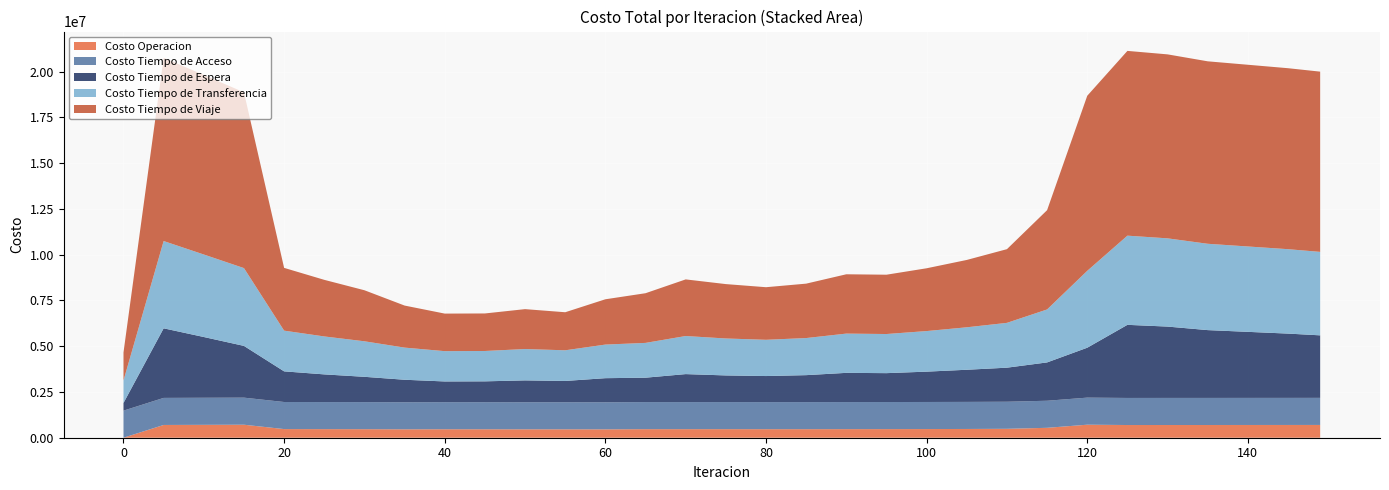

Reading left to right, transcribe all the data shown in this chart.

Costo Operacion: 0=0.0	5=696425.2	10=703559.1	15=710085.5	20=472079.9	25=469457.9	30=466841.4	35=459818.4	40=463387.2	45=462315.1	50=459713.8	55=459995.6	60=458316.8	65=467980.8	70=468073.0	75=468624.1	80=466918.7	85=467277.4	90=469531.2	95=470963.8	100=473574.6	105=477792.4	110=486937.6	115=540990.6	120=711296.5	125=693557.9	130=694992.8	135=695000.0	140=696000.0	145=697000.0	149=698000.0
Costo Tiempo de Acceso: 0=1478515.3	5=1478515.3	10=1478515.3	15=1478515.3	20=1478515.3	25=1478515.3	30=1478515.3	35=1478515.3	40=1478515.3	45=1478515.3	50=1478515.3	55=1478515.3	60=1478515.3	65=1478515.3	70=1478515.3	75=1478515.3	80=1478515.3	85=1478515.3	90=1478515.3	95=1478515.3	100=1478515.3	105=1478515.3	110=1478515.3	115=1478515.3	120=1478515.3	125=1478515.3	130=1478515.3	135=1478515.3	140=1478515.3	145=1478515.3	149=1478515.3
Costo Tiempo de Espera: 0=418599.9	5=3799971.5	10=3318487.7	15=2825978.5	20=1673830.4	25=1511021.1	30=1381123.4	35=1227664.3	40=1131303.6	45=1138295.9	50=1193169.1	55=1161963.5	60=1315058.2	65=1331787.7	70=1528106.4	75=1454864.2	80=1423252.1	85=1471784.6	90=1594453.5	95=1577179.6	100=1656454.7	105=1755661.6	110=1859795.1	115=2092999.3	120=2725503.1	125=3992827.2	130=3896368.7	135=3703622.1	140=3607308.8	145=3511021.4	149=3414750.6
Costo Tiempo de Transferencia: 0=1228636.5	5=4766650.9	10=4505508.8	15=4249325.7	20=2223351.8	25=2072101.2	30=1940380.7	35=1755428.2	40=1654820.5	45=1657563.6	50=1712142.8	55=1674371.7	60=1835289.3	65=1900388.3	70=2079724.2	75=2017732.9	80=1979652.9	85=2025492.2	90=2143907.5	95=2136571.3	100=2216352.9	105=2318950.6	110=2447781.8	115=2892779.1	120=4199368.4	125=4870297.0	130=4818569.6	135=4714583.9	140=4662405.5	145=4610147.6	149=4557839.6
Costo Tiempo de Viaje: 0=1528313.0	5=10005272.0	10=9804721.6	15=9599326.6	20=3427969.2	25=3090988.0	30=2787150.1	35=2296482.9	40=2050622.6	45=2049606.0	50=2178824.0	55=2077835.7	60=2473500.5	65=2712825.5	70=3091707.9	75=2970182.2	80=2871586.4	85=2971345.6	90=3239660.4	95=3239581.4	100=3428955.4	105=3677762.4	110=4024427.4	115=5421617.8	120=9560053.5	125=10090203.6	130=10047012.9	135=9964324.9	140=9923699.9	145=9883223.4	149=9843394.9